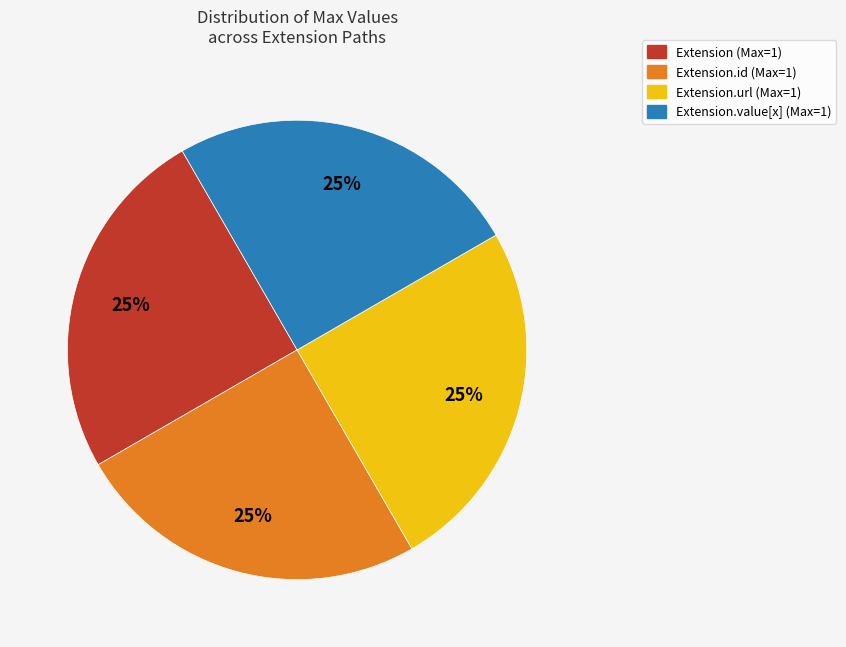

Is there a majority slice in this chart?

No